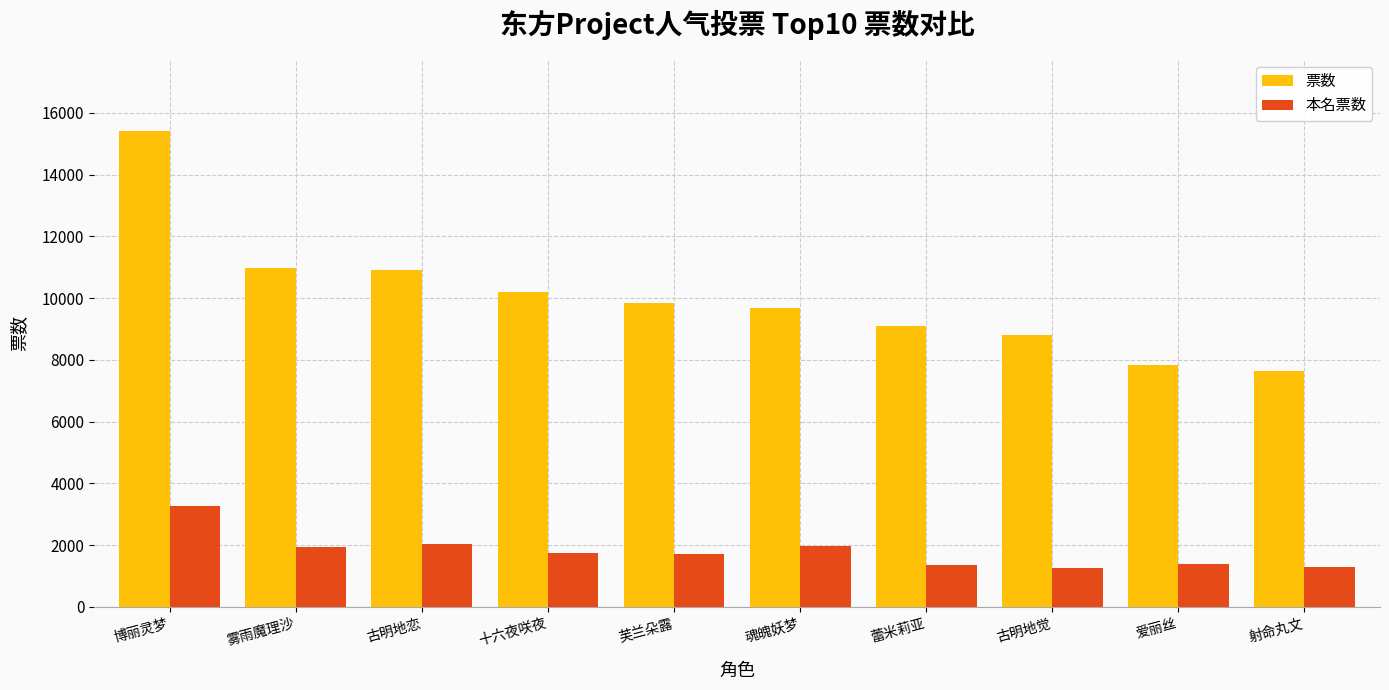

The value of 票数 at 芙兰朵露 is 9844. True or false?

True